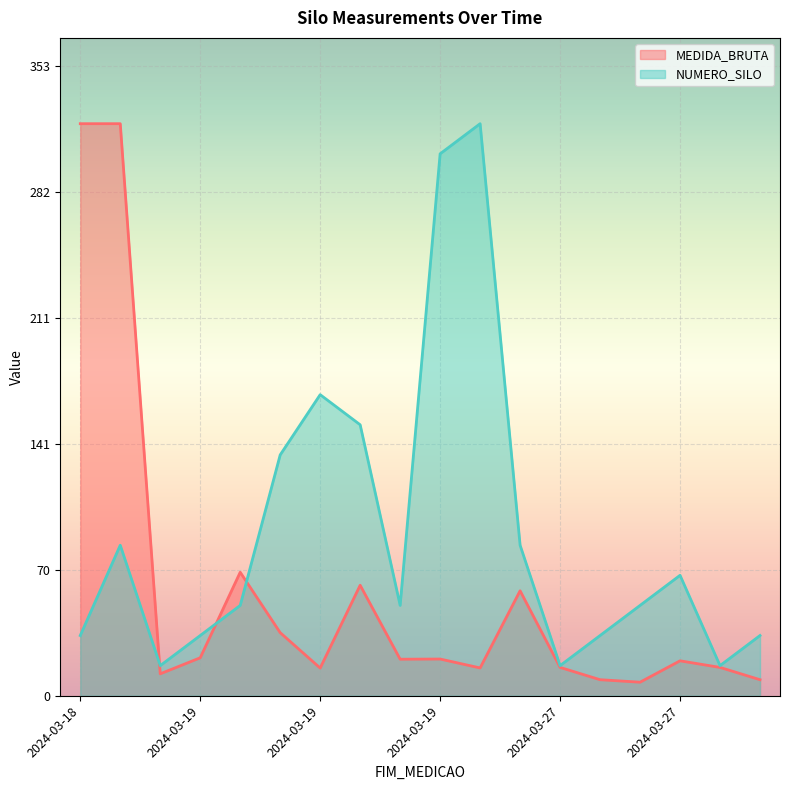

Does the chart display data point markers on the line(s)?

No